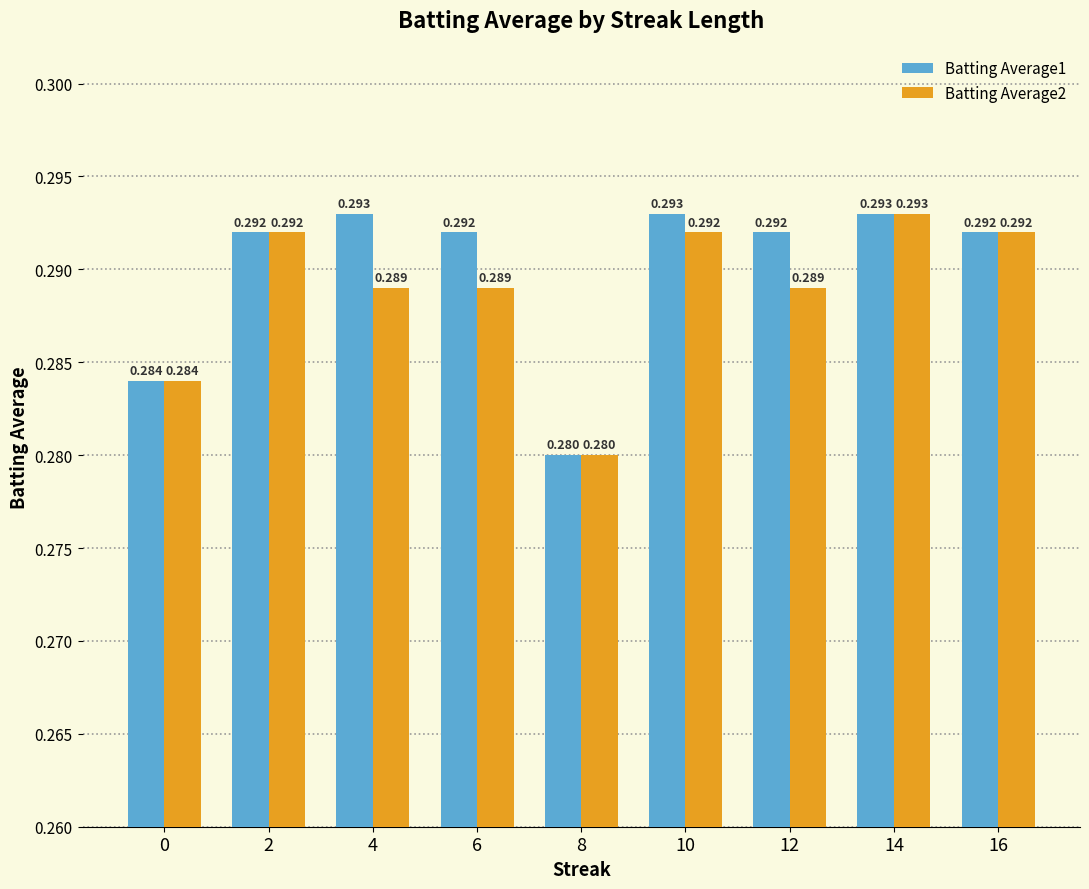

How many series are shown in this chart?

2